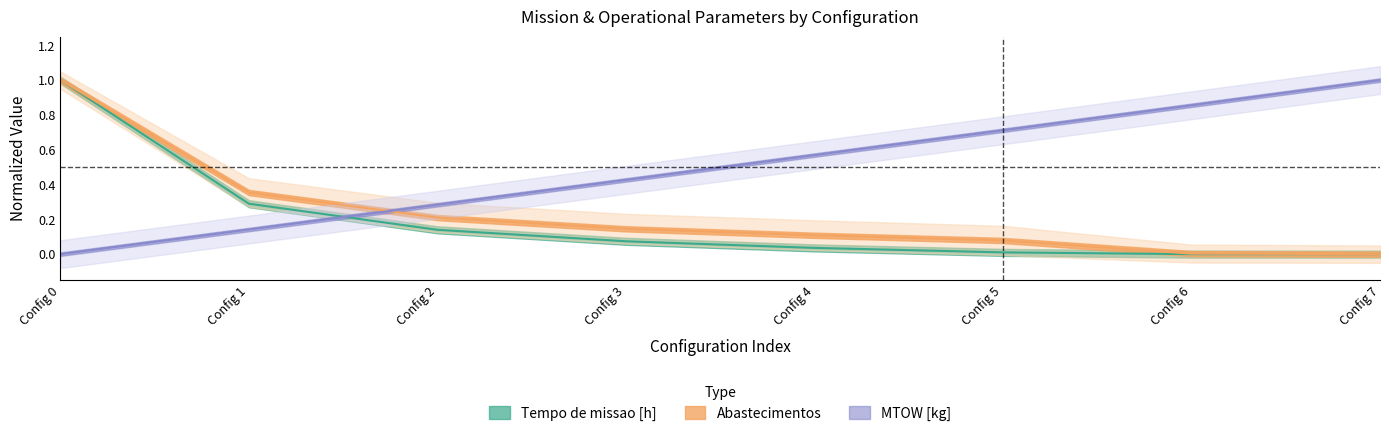

How many values in the Tempo de missao [h] series exceed 0?

7